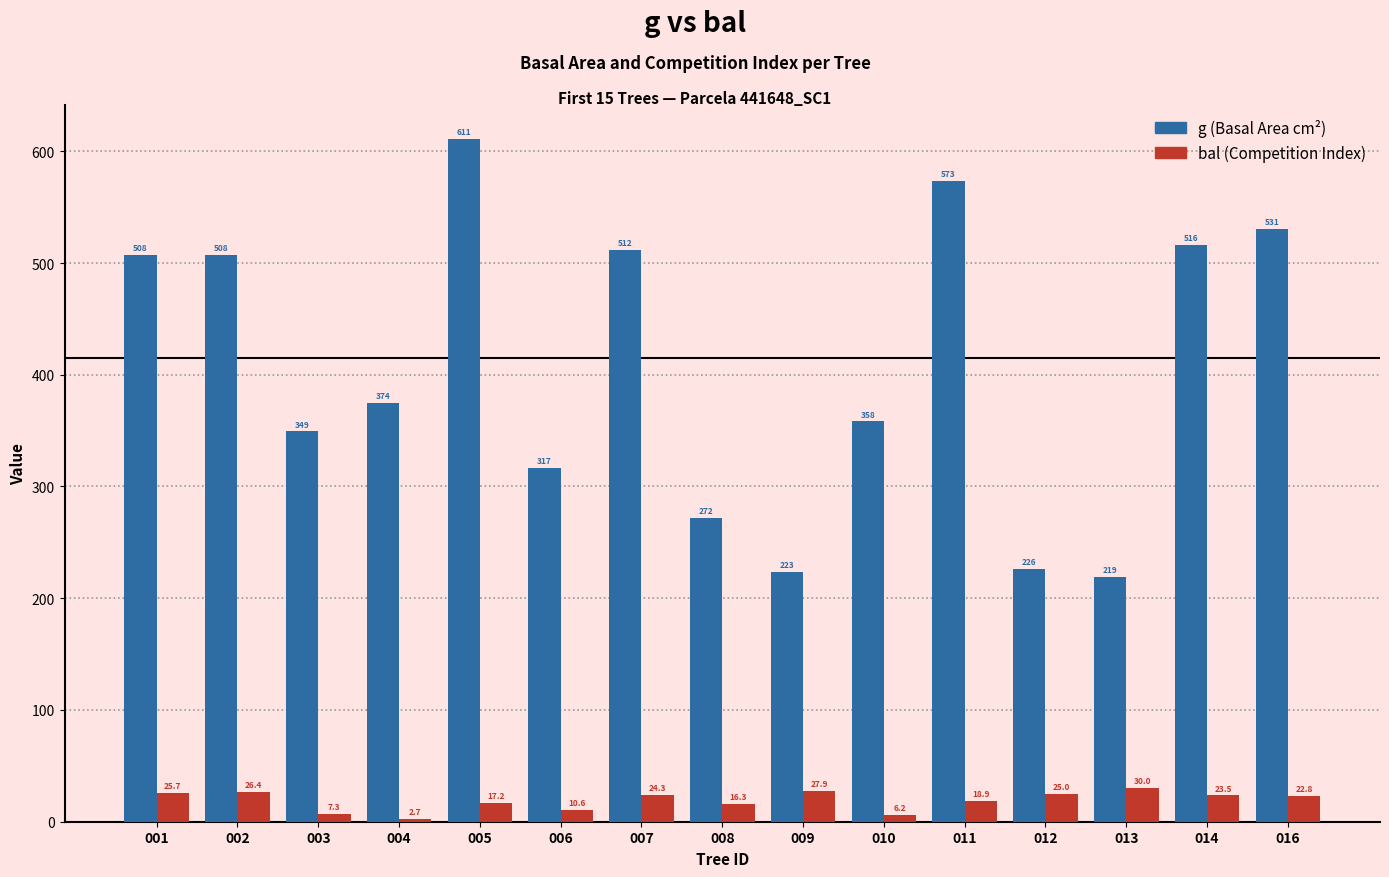

At which category is the sum across all series the highest?

005